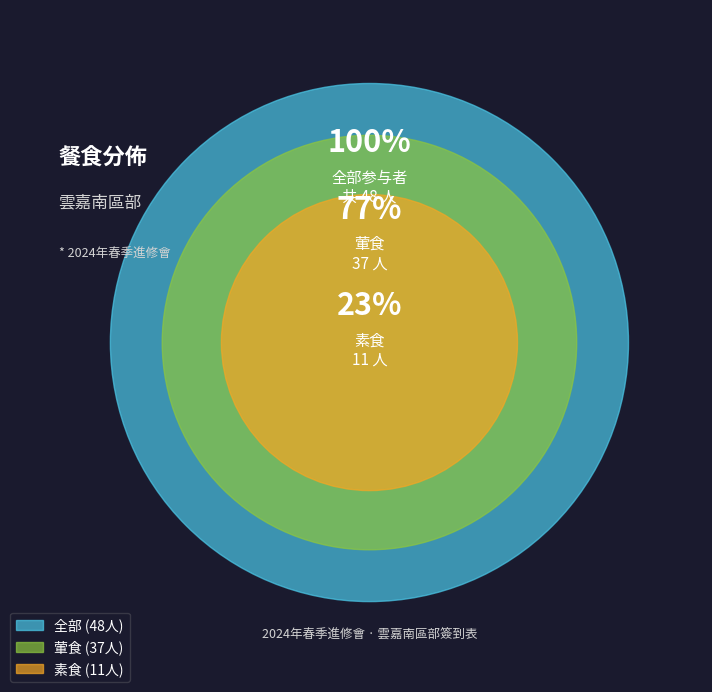

Rank the categories by value from lowest to highest.

素, 葷